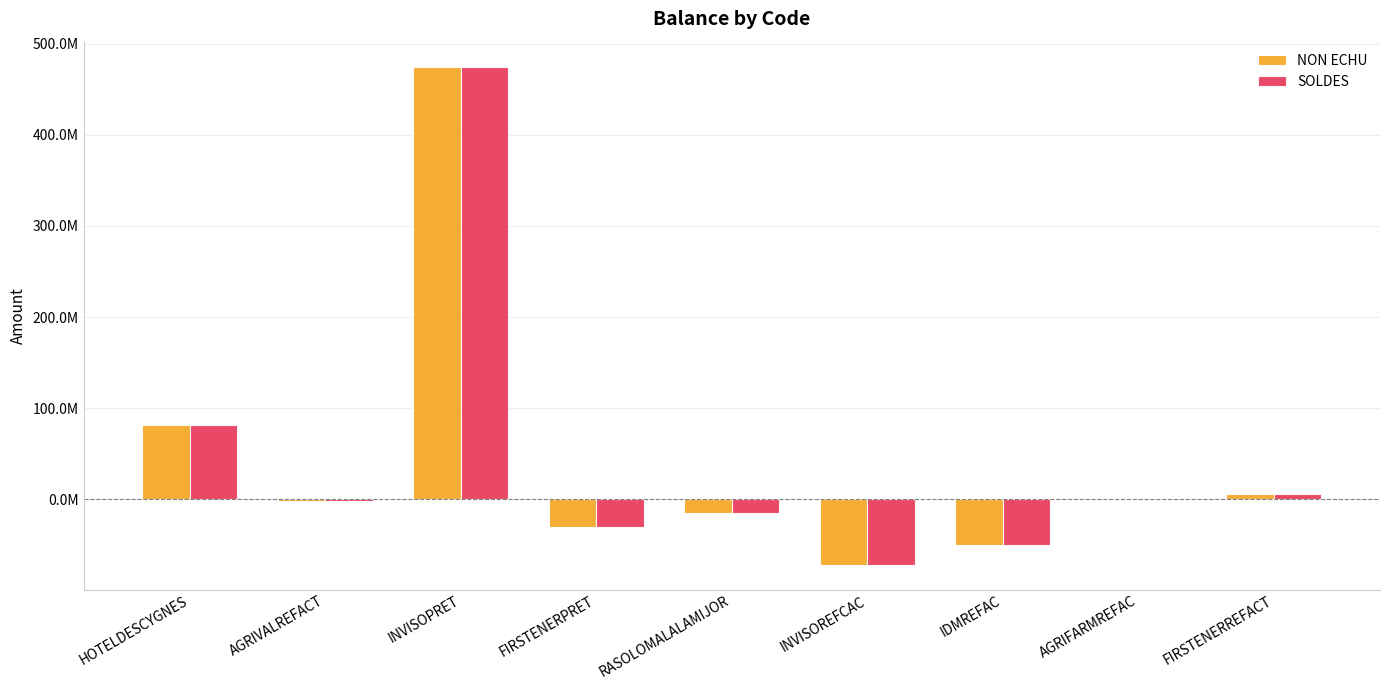

Does the chart contain stacked bars?

No